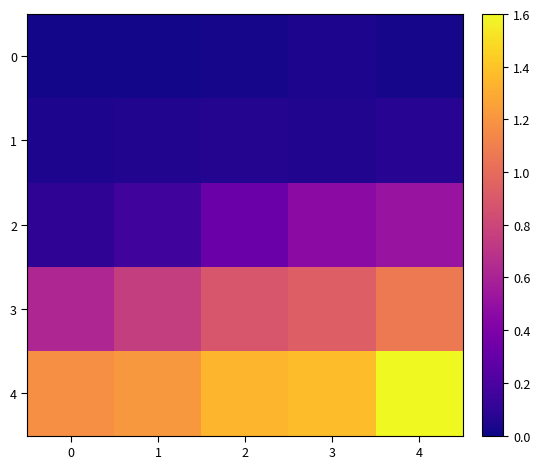

Reading left to right, list all the values displayed in this chart.

0: 0=0.0	1=0.0	2=0.0	3=0.0	4=0.0
1: 0=0.0	1=0.1	2=0.1	3=0.1	4=0.1
2: 0=0.1	1=0.2	2=0.3	3=0.5	4=0.5
3: 0=0.6	1=0.8	2=0.9	3=0.9	4=1.1
4: 0=1.2	1=1.2	2=1.3	3=1.4	4=1.6